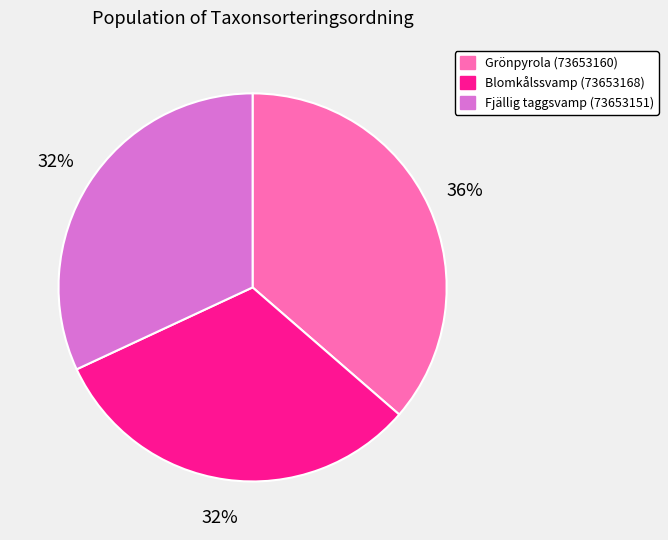

Combined, do Grönpyrola (73653160) and Blomkålssvamp (73653168) account for over 50%?

Yes